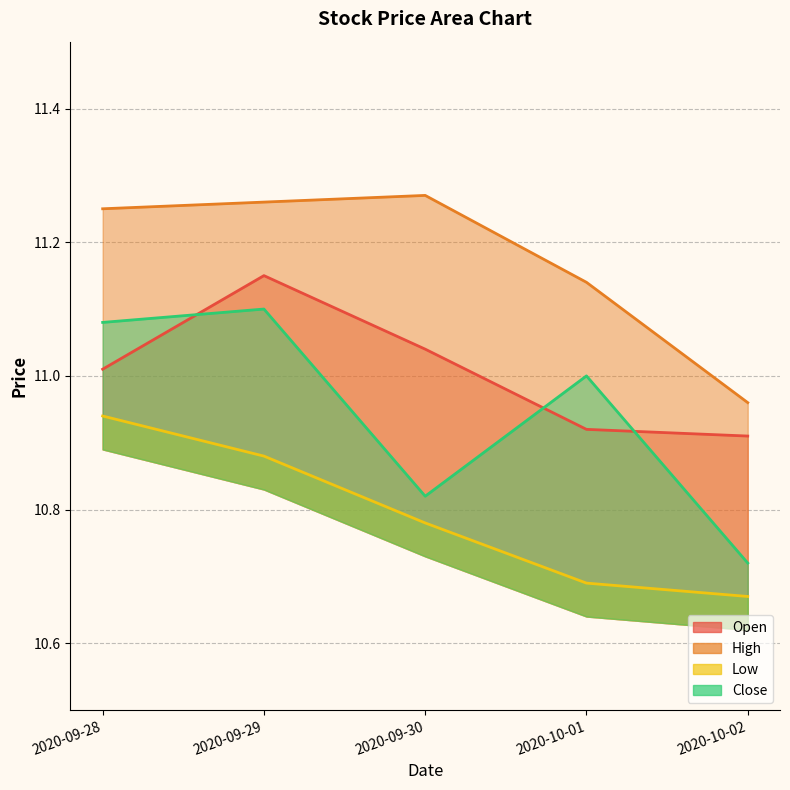

What is the minimum value shown in the chart?

10.7